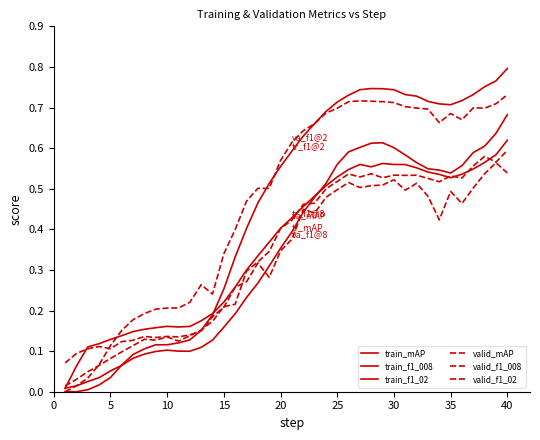

At how many categories does at least one series exceed 0?

40